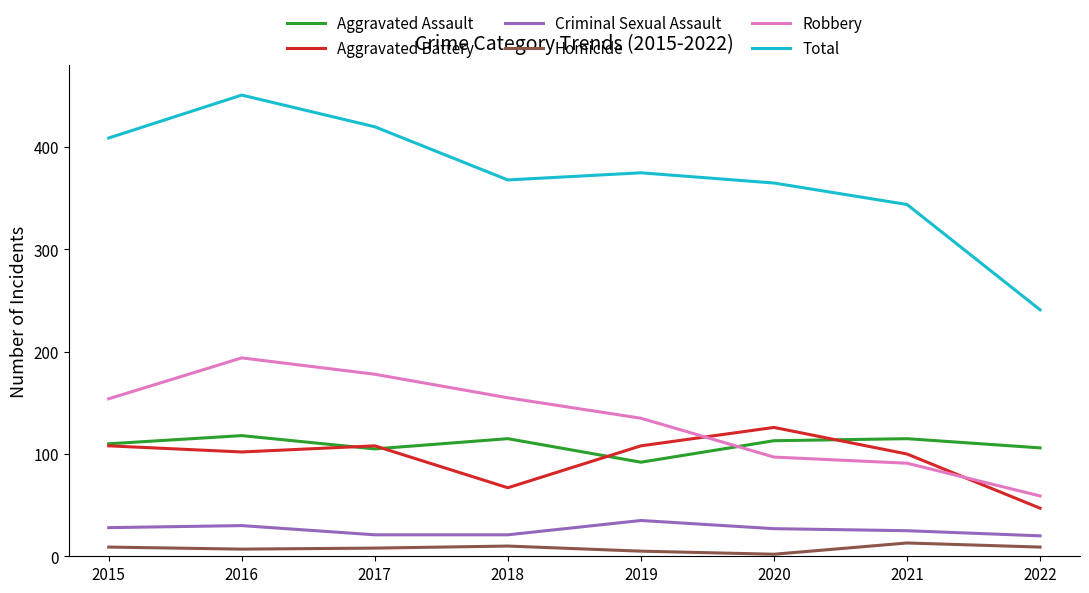

What is the spread (max minus min) of values at 2021?

331